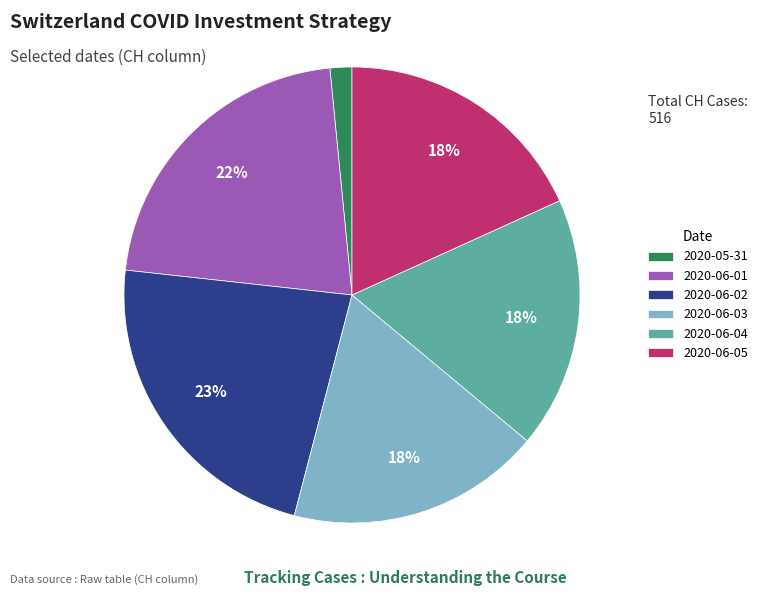

How many slices are in this pie chart?

6